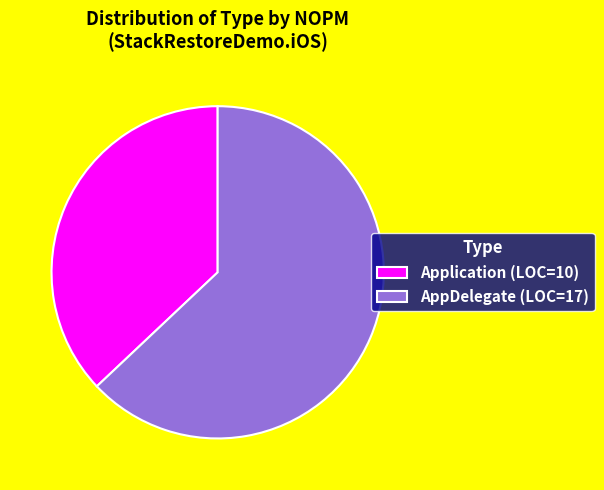

Combined, do Application (LOC=10) and AppDelegate (LOC=17) account for over 50%?

Yes